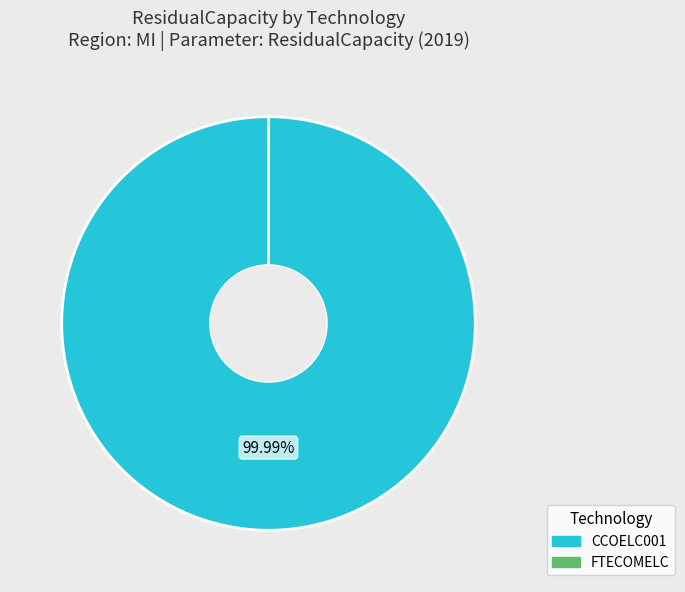

What is the majority slice?

CCOELC001